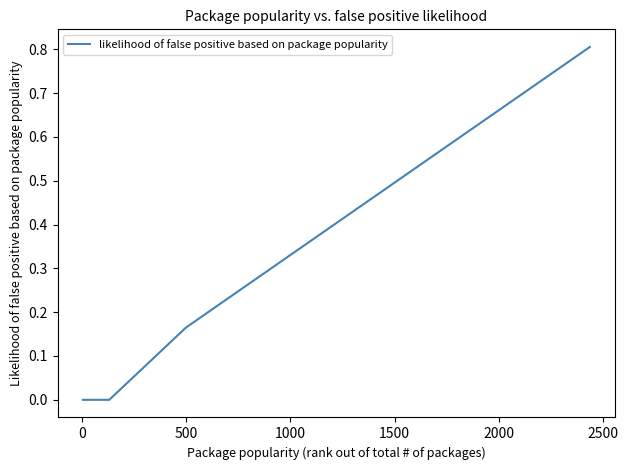

What is the greatest value displayed?

0.8